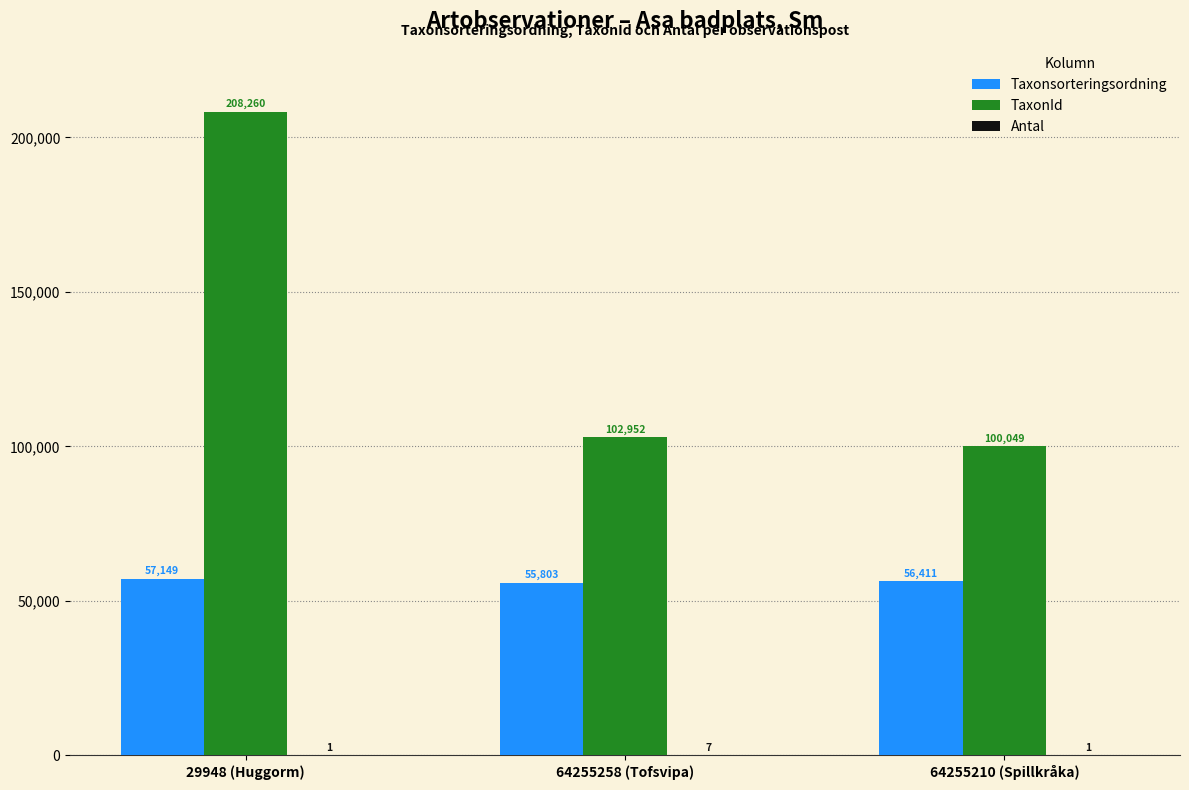

At which category is the sum across all series the highest?

29948 (Huggorm)